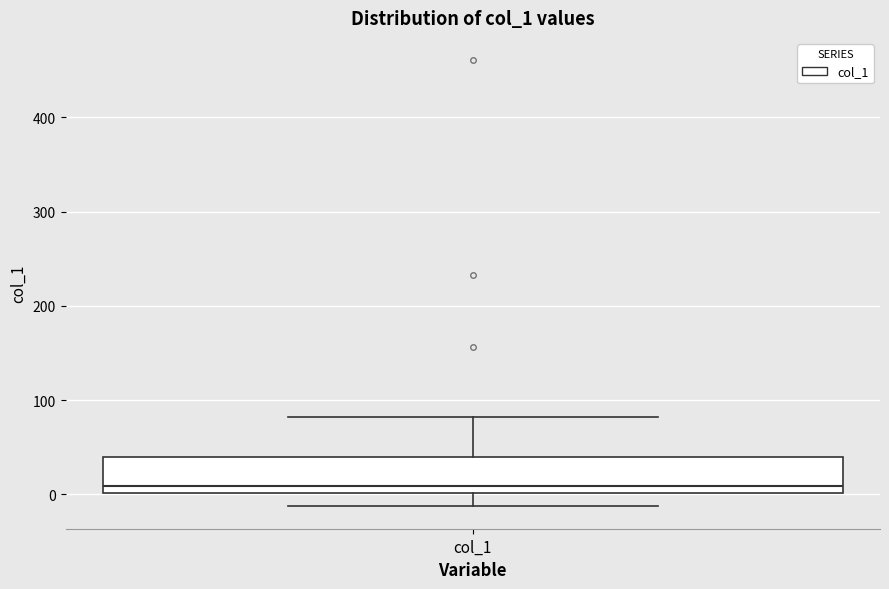

Transcribe this box plot: give where the median line is, the range the box spans, and where the two whiskers end, as read against the y-axis. The values are not printed on the chart, so give them approximately, as read against the axis.

median 10, box 0 to 40, whiskers -10 to 80